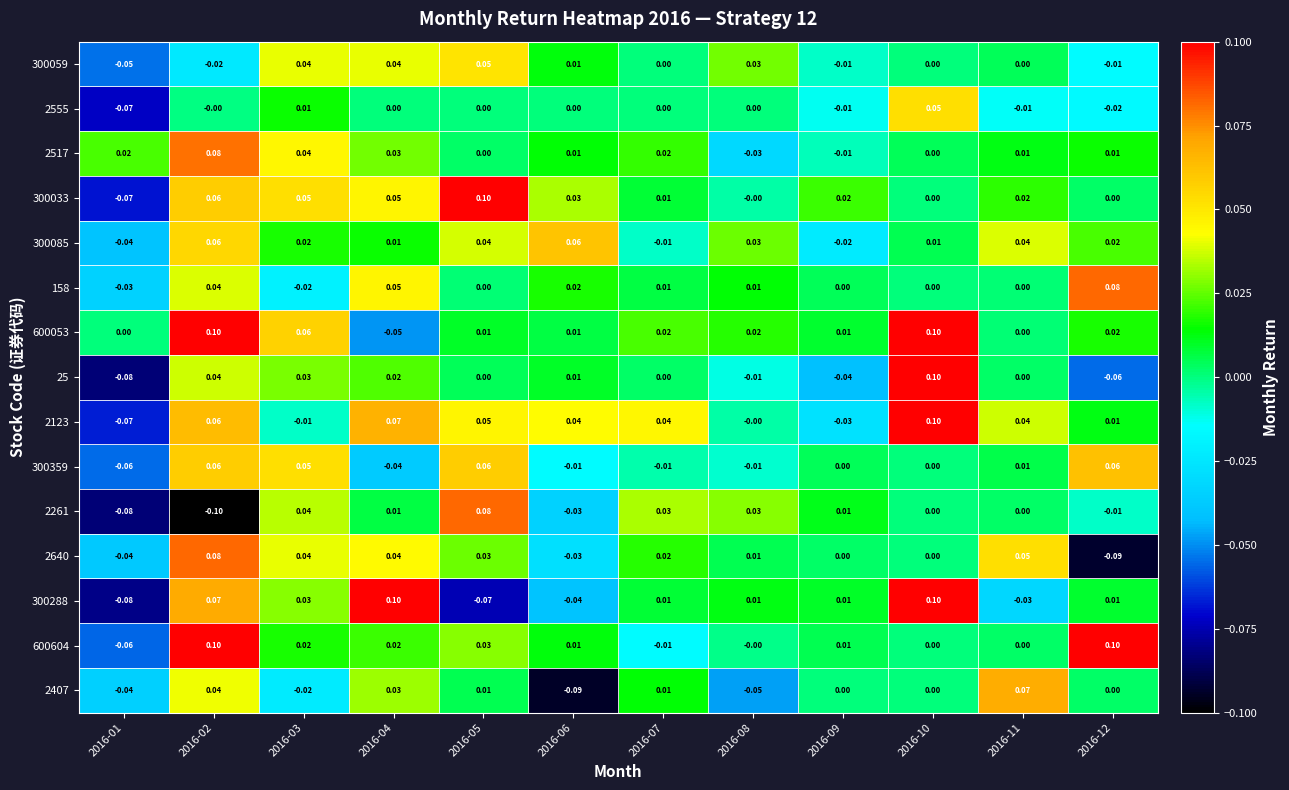

What is the maximum value shown in the chart?

0.1